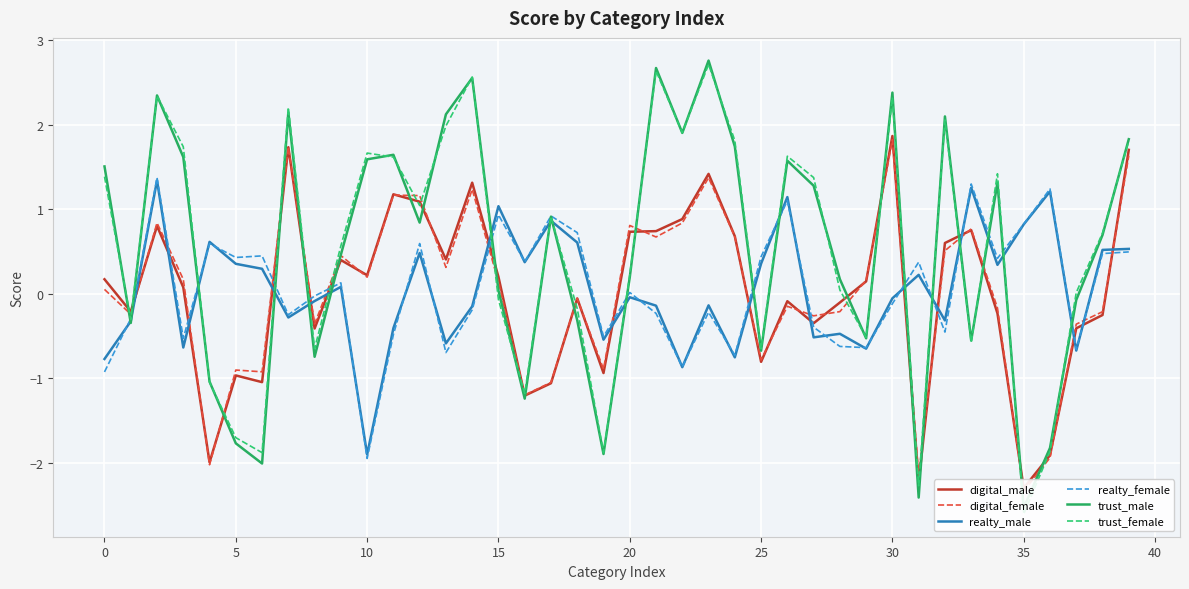

What is the highest value of the realty_female series?

1.4